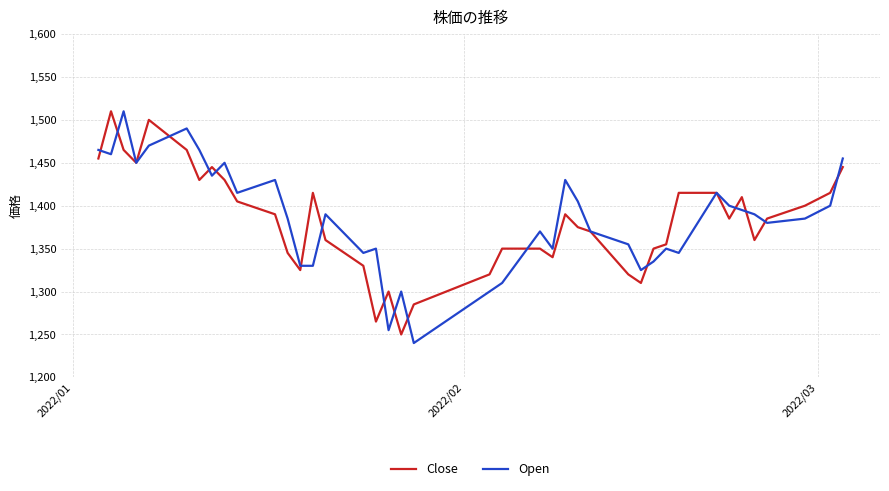

How many series are shown in this chart?

2